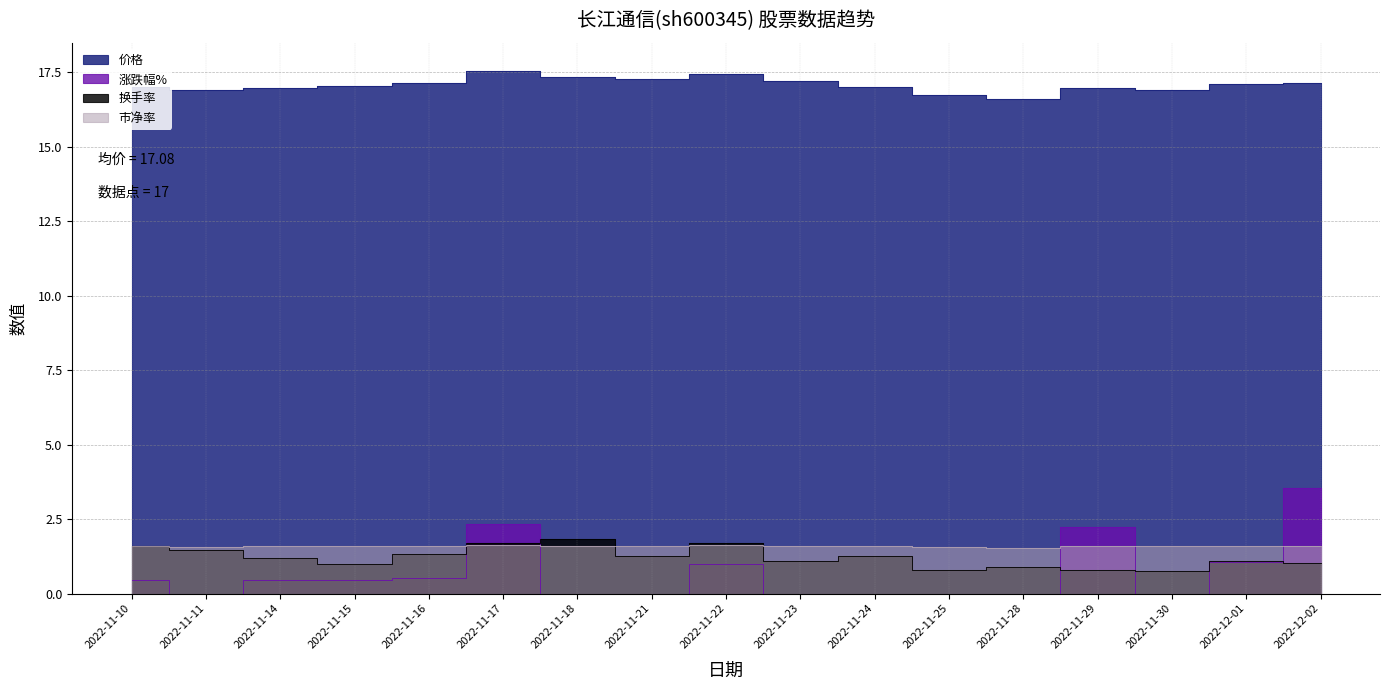

Reading left to right, what are all the values shown in this chart?

价格: 2022-11-10=17.0	2022-11-11=16.9	2022-11-14=17.0	2022-11-15=17.1	2022-11-16=17.1	2022-11-17=17.5	2022-11-18=17.3	2022-11-21=17.3	2022-11-22=17.4	2022-11-23=17.2	2022-11-24=17.0	2022-11-25=16.7	2022-11-28=16.6	2022-11-29=17.0	2022-11-30=16.9	2022-12-01=17.1	2022-12-02=17.1
涨跌幅%: 2022-11-10=0.5	2022-11-11=-0.8	2022-11-14=0.5	2022-11-15=0.5	2022-11-16=0.5	2022-11-17=2.3	2022-11-18=-1.2	2022-11-21=-0.3	2022-11-22=1.0	2022-11-23=-1.4	2022-11-24=-1.2	2022-11-25=-1.5	2022-11-28=-0.9	2022-11-29=2.2	2022-11-30=-0.2	2022-12-01=1.1	2022-12-02=3.5
换手率: 2022-11-10=1.6	2022-11-11=1.5	2022-11-14=1.2	2022-11-15=1.0	2022-11-16=1.3	2022-11-17=1.7	2022-11-18=1.8	2022-11-21=1.2	2022-11-22=1.7	2022-11-23=1.1	2022-11-24=1.3	2022-11-25=0.8	2022-11-28=0.9	2022-11-29=0.8	2022-11-30=0.7	2022-12-01=1.1	2022-12-02=1.0
市净率: 2022-11-10=1.6	2022-11-11=1.6	2022-11-14=1.6	2022-11-15=1.6	2022-11-16=1.6	2022-11-17=1.6	2022-11-18=1.6	2022-11-21=1.6	2022-11-22=1.6	2022-11-23=1.6	2022-11-24=1.6	2022-11-25=1.6	2022-11-28=1.5	2022-11-29=1.6	2022-11-30=1.6	2022-12-01=1.6	2022-12-02=1.6